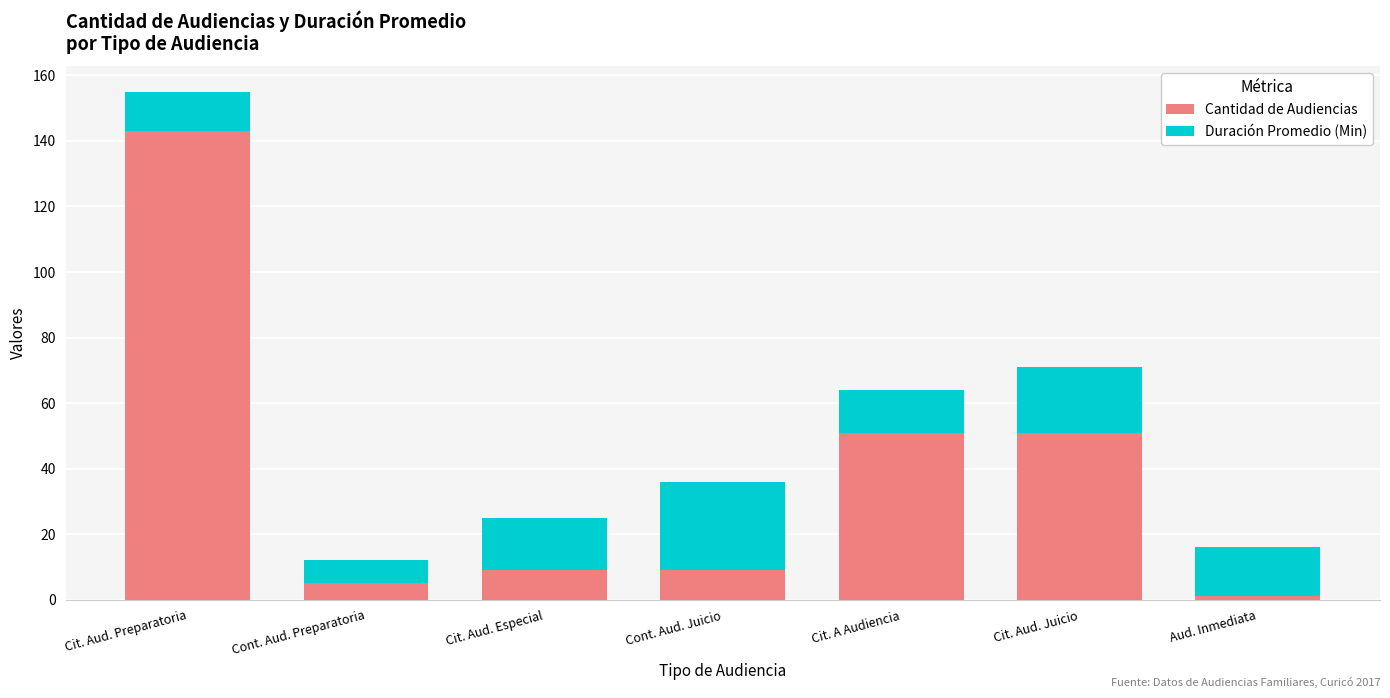

The Cantidad de Audiencias series shows 143 at Cit. Aud. Preparatoria. True or false?

True